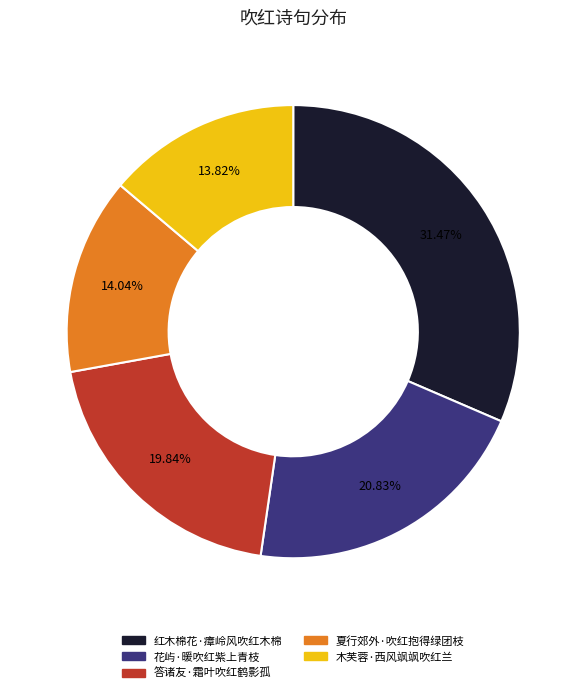

Which category has the biggest portion of the pie?

红木棉花·瘴岭风吹红木棉